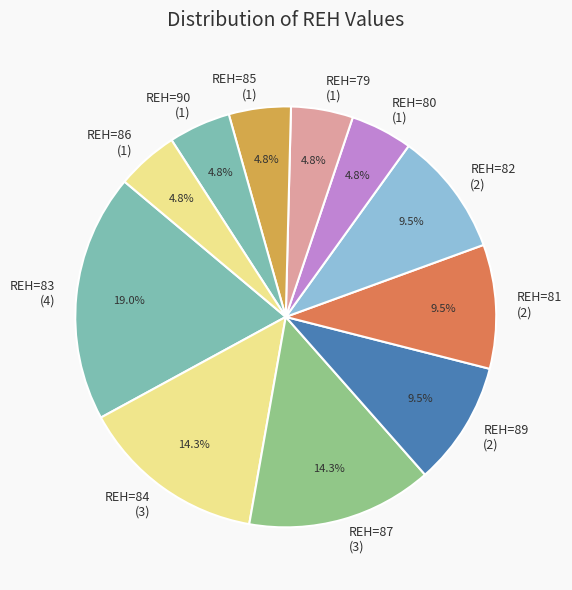

Combined, do REH=90 (1) and REH=84 (3) account for over 50%?

No